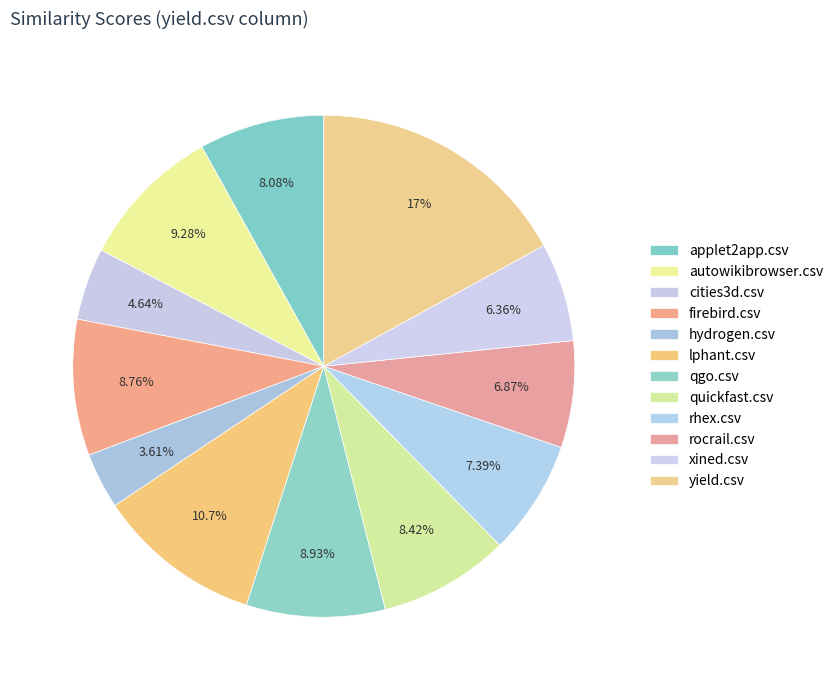

The xined.csv slice represents 6% of the pie. True or false?

True